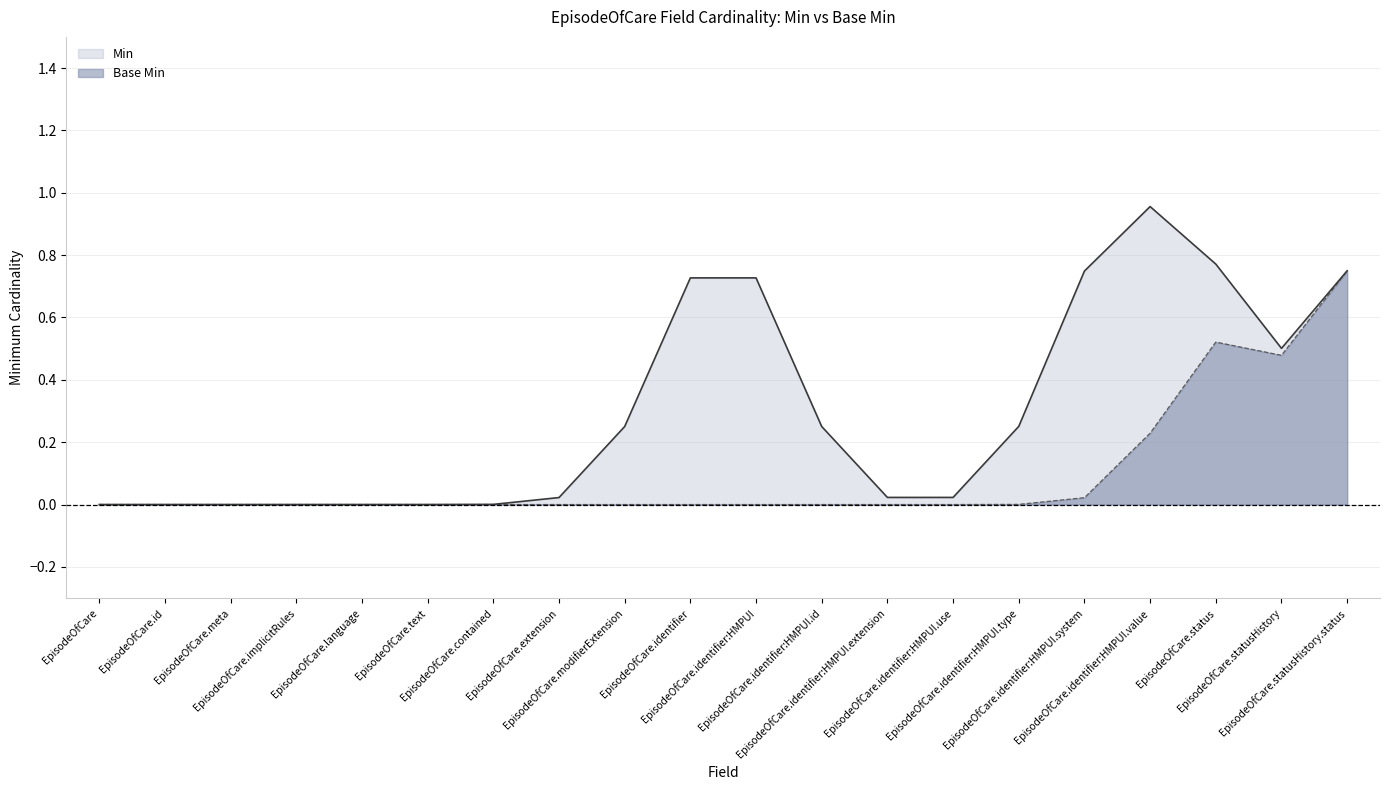

Is it true that Base Min equals -1 at EpisodeOfCare.identifier:HMPUI.extension?

False